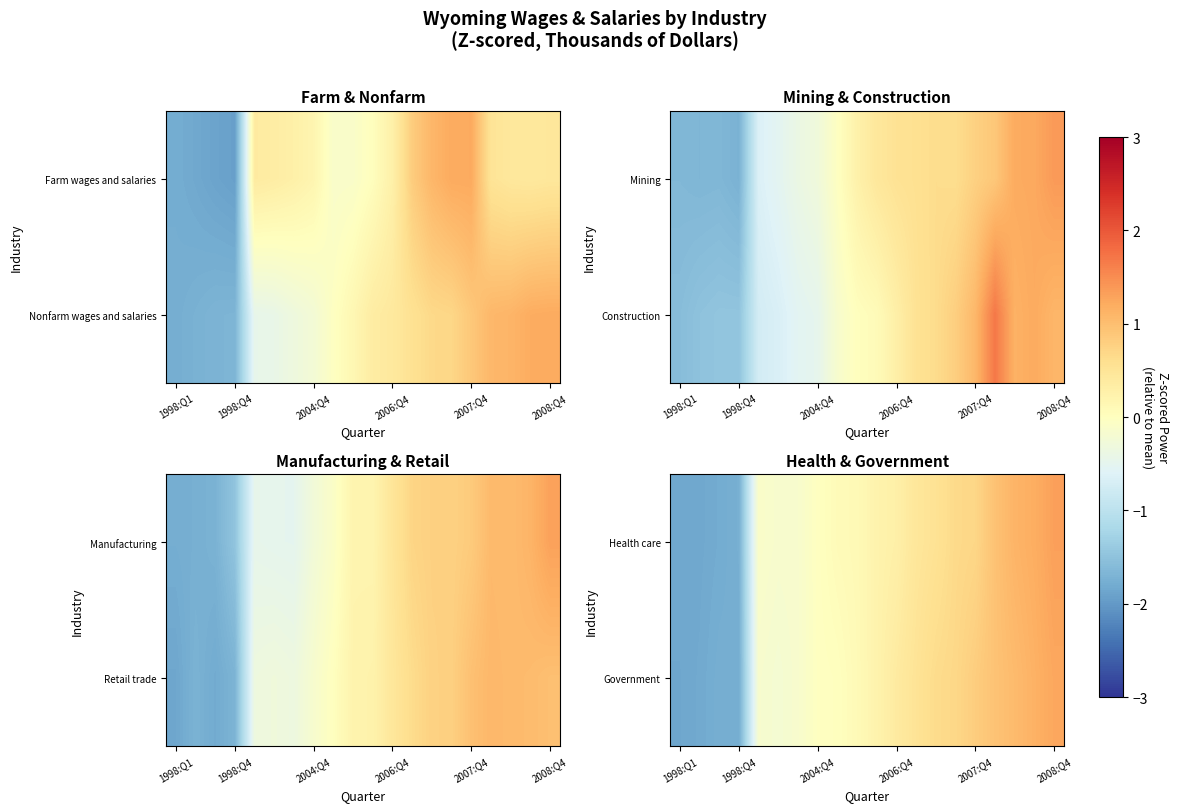

At how many categories does at least one series exceed 0?

12